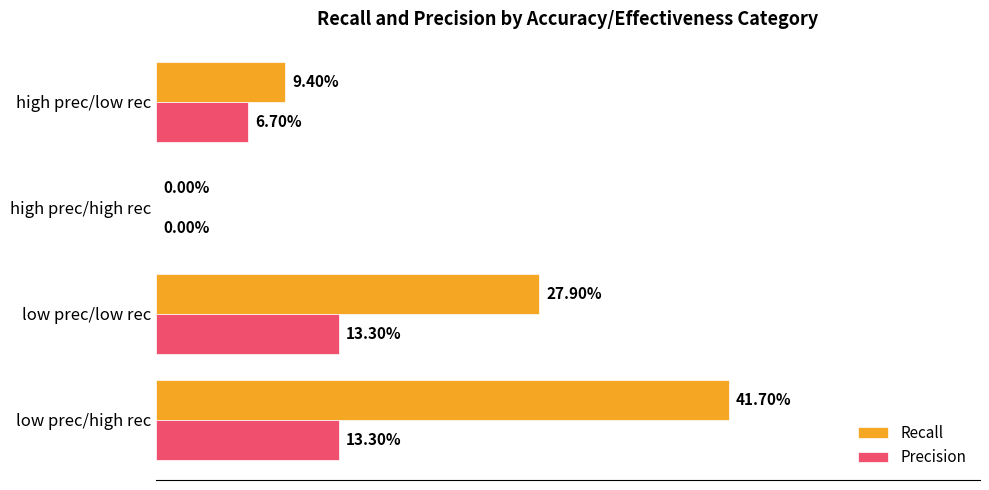

Rank the series by their maximum value, from lowest to highest.

Precision, Recall